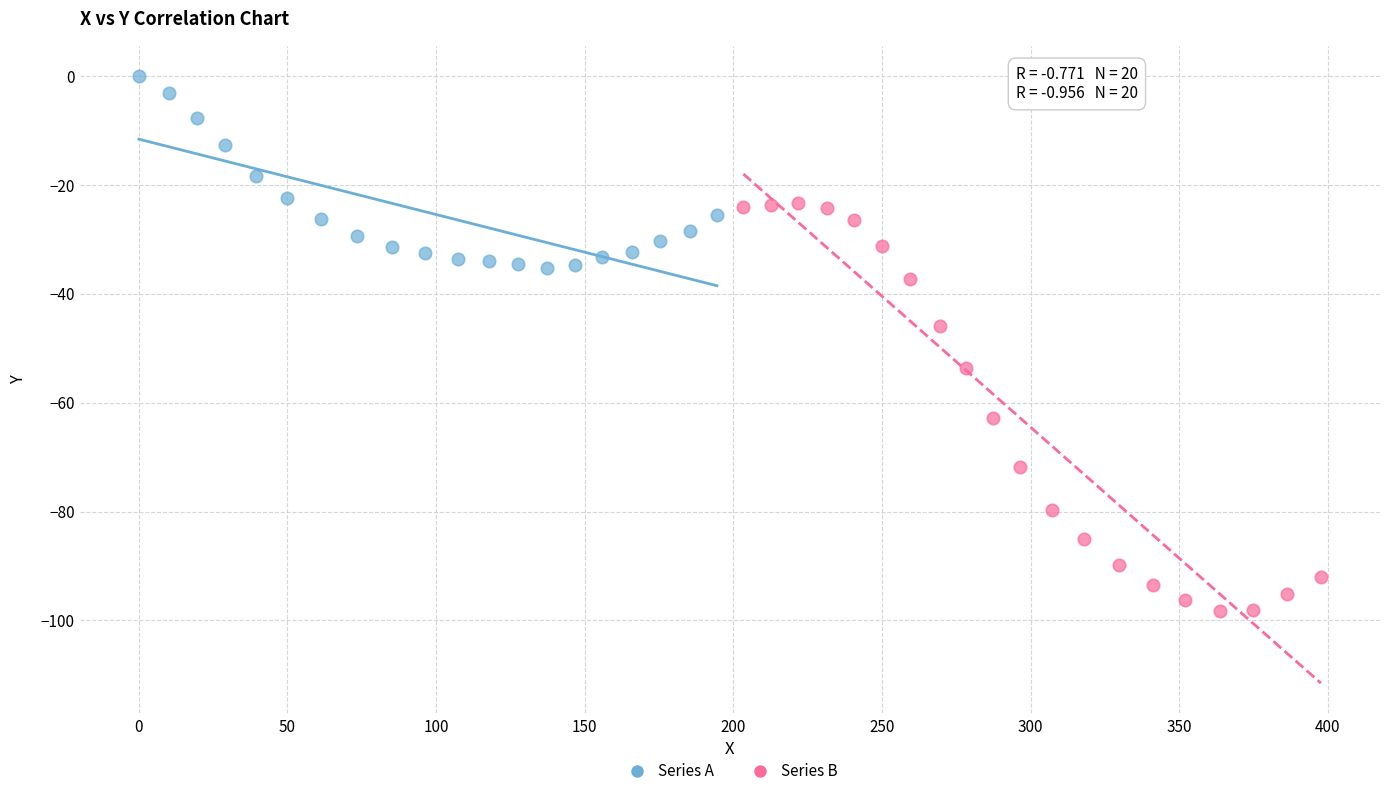

Which series reaches the minimum Y coordinate?

Series B